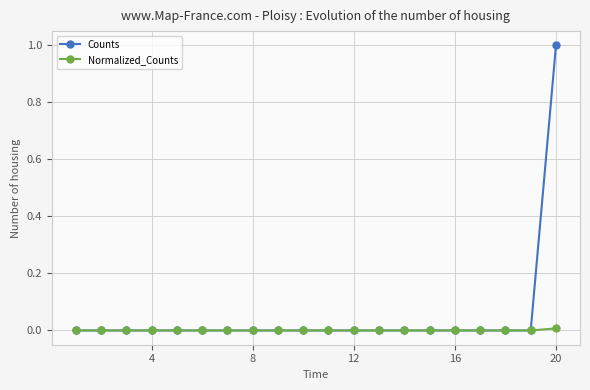

What is the average value of the Counts series?

0.1